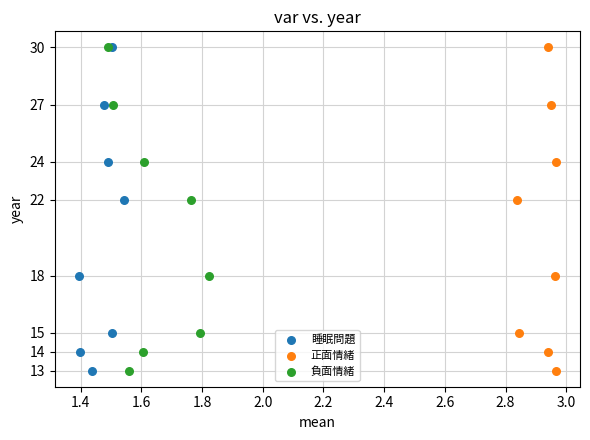

What are all the series names shown in the legend?

睡眠問題, 正面情緒, 負面情緒